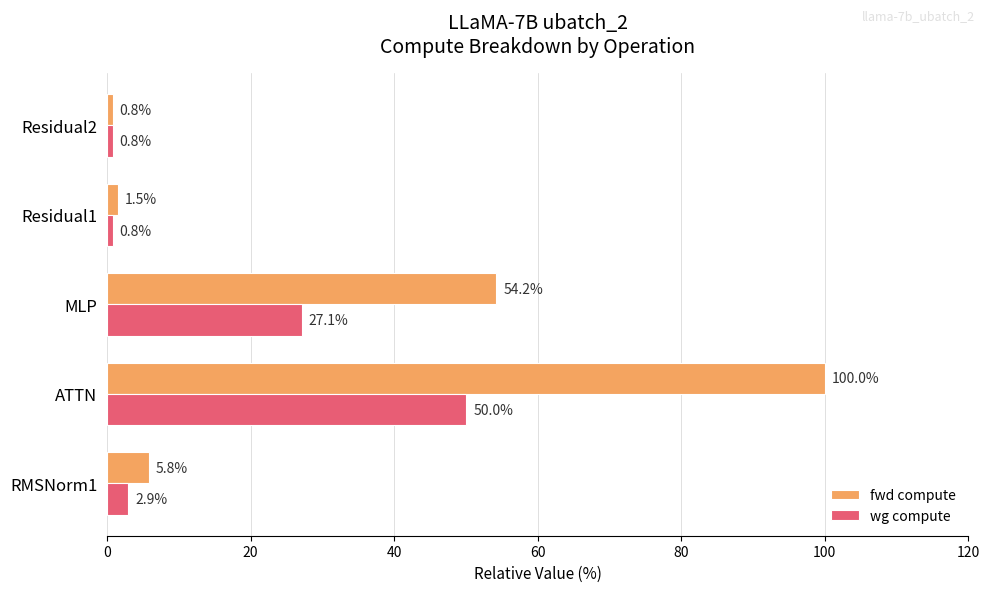

List the series in order of their overall mean, highest first.

fwd compute, wg compute